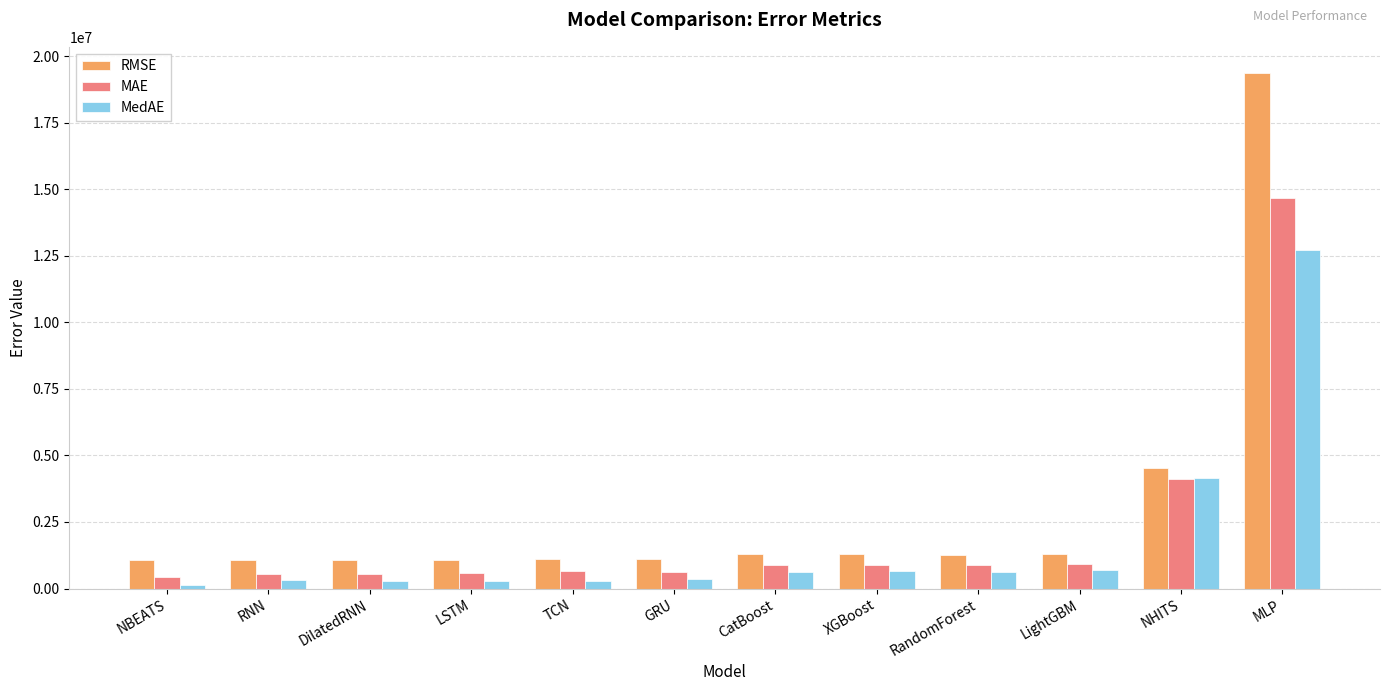

What is the sum of all MedAE values?

21148318.1